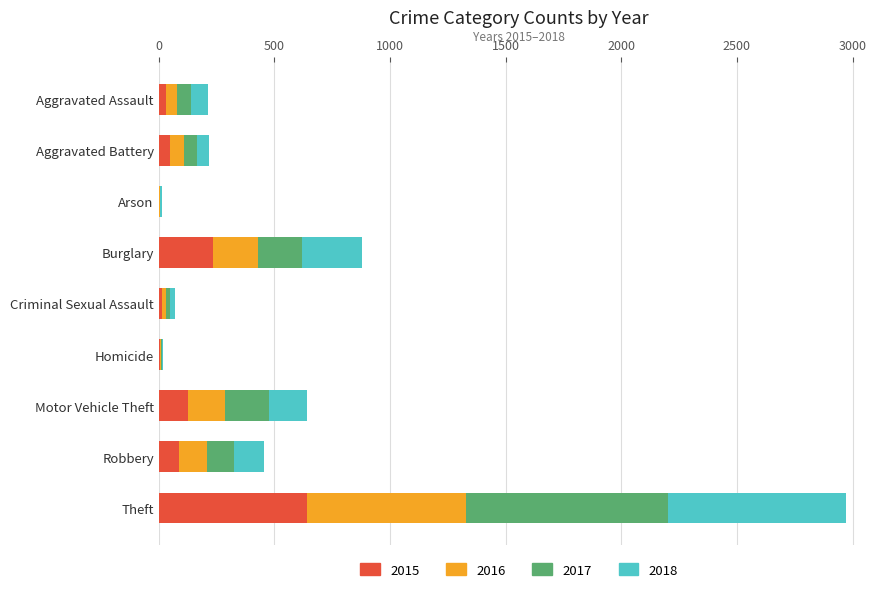

What is the total value across all series at Burglary?

879